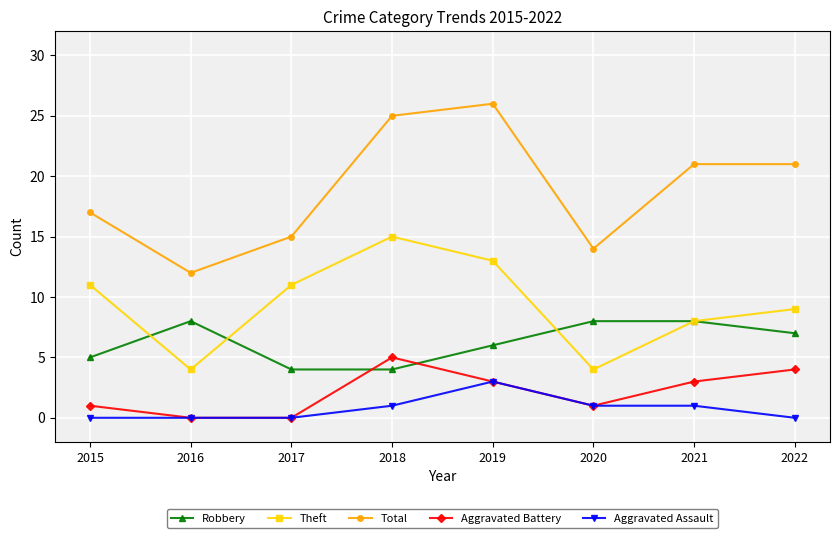

The value of Robbery at 2022 is 12. True or false?

False